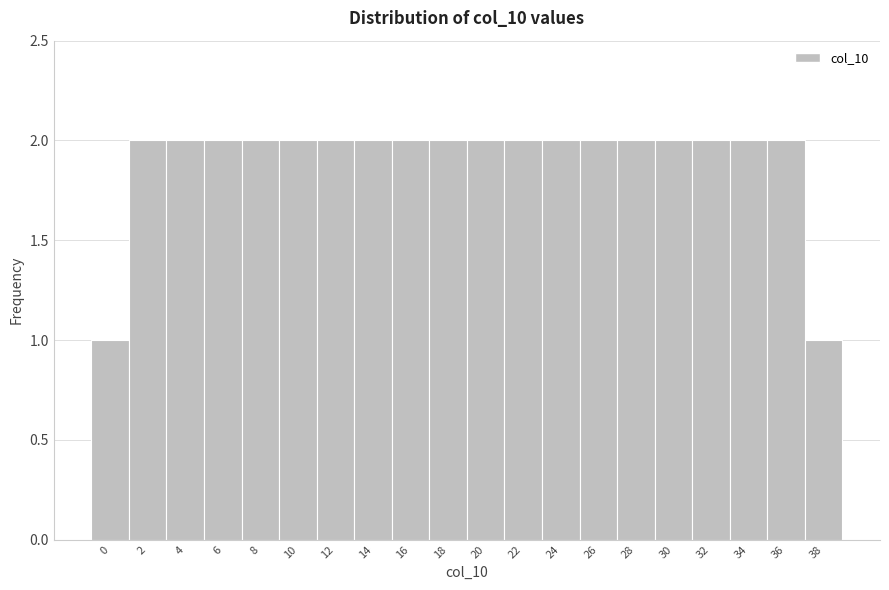

Reading left to right, extract all data points from this chart.

1	2	2	2	2	2	2	2	2	2	2	2	2	2	2	2	2	2	2	1